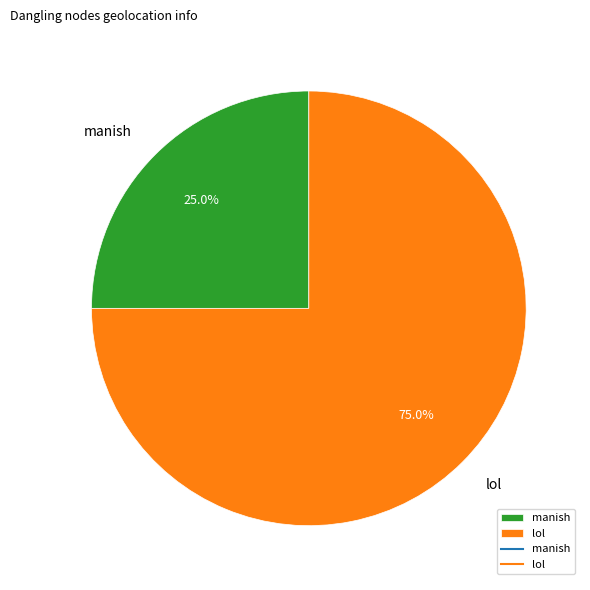

What percentage do manish and lol together represent?

100.0%